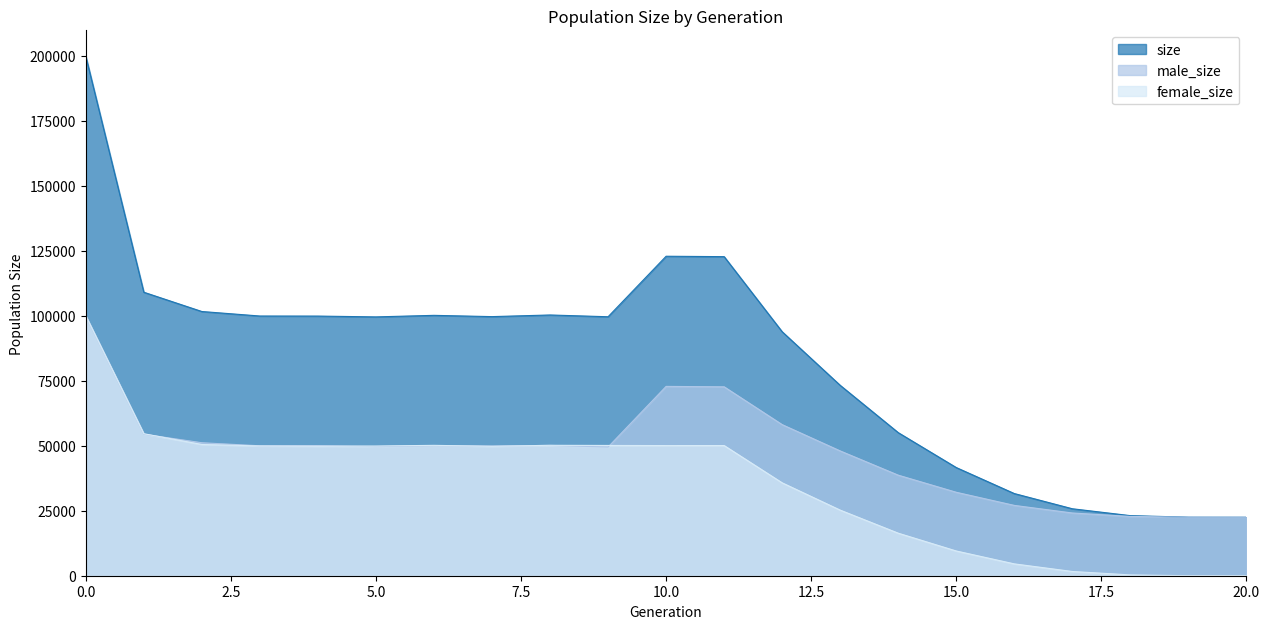

Rank the series by their average value, from highest to lowest.

size, male_size, female_size